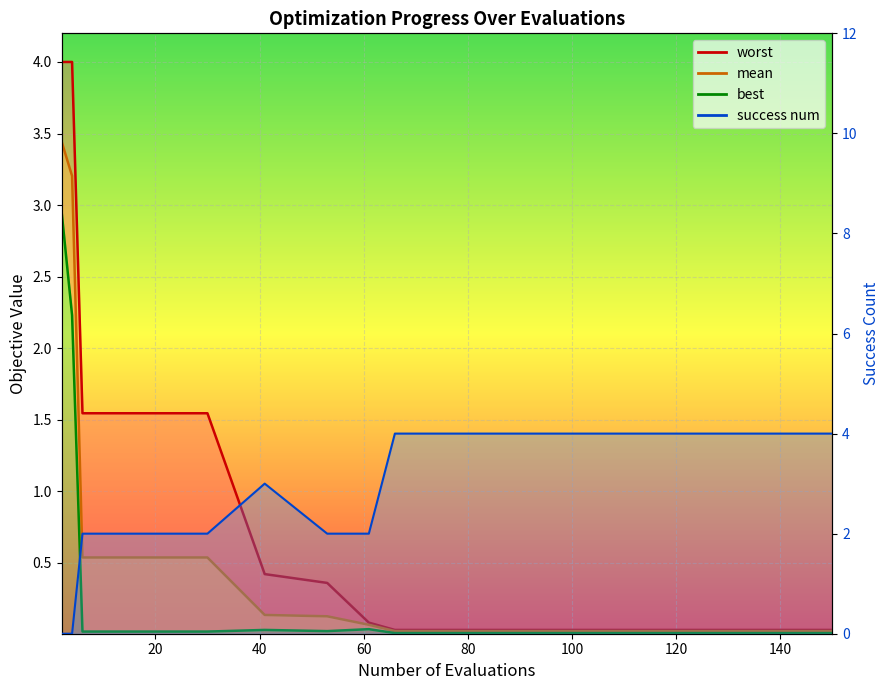

Which series has the largest range (max minus min)?

success_num